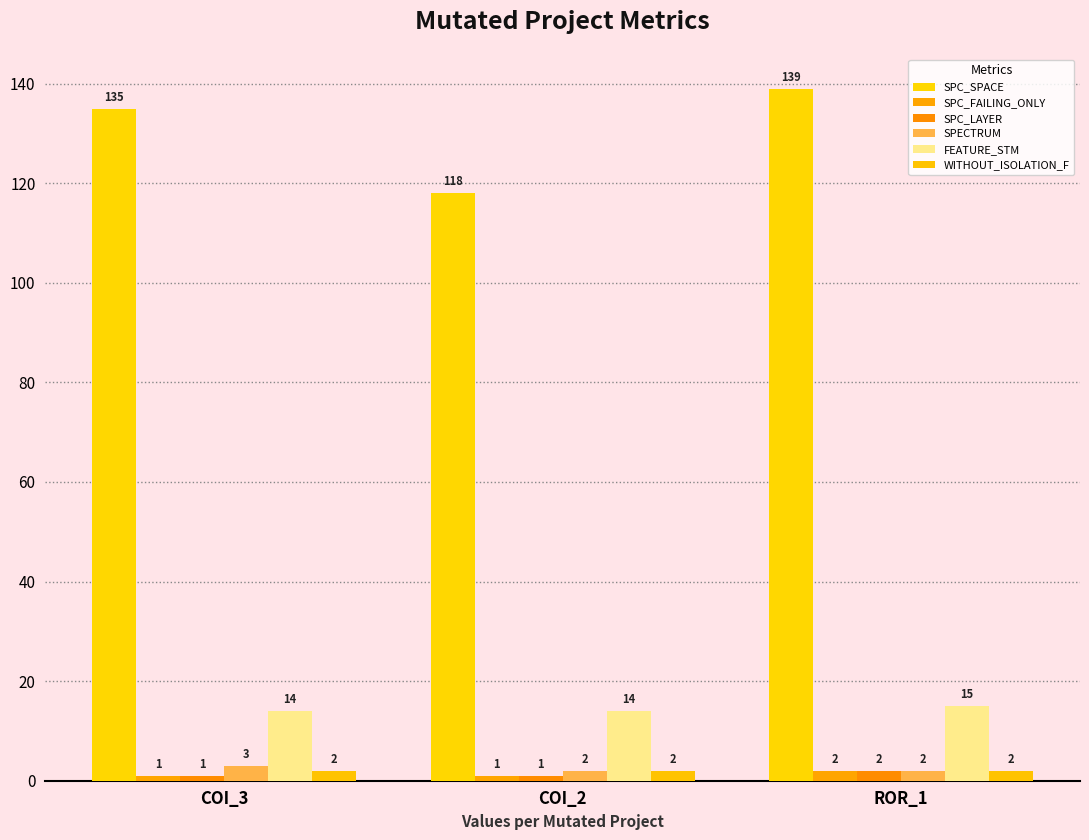

What is the approximate value of SPECTRUM at ROR_1?

2